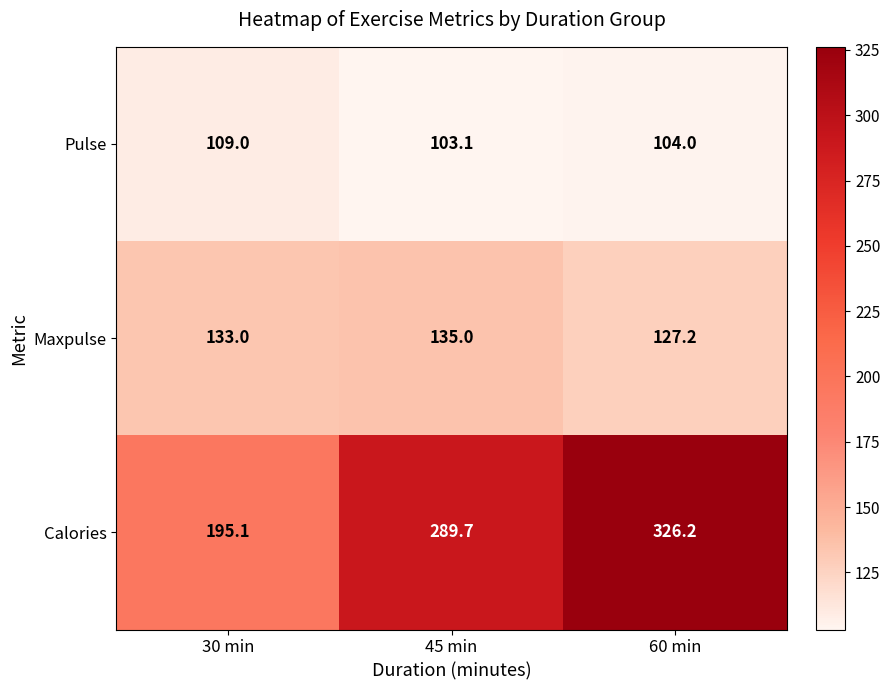

Which series changed the most between 45 min and 60 min?

Calories